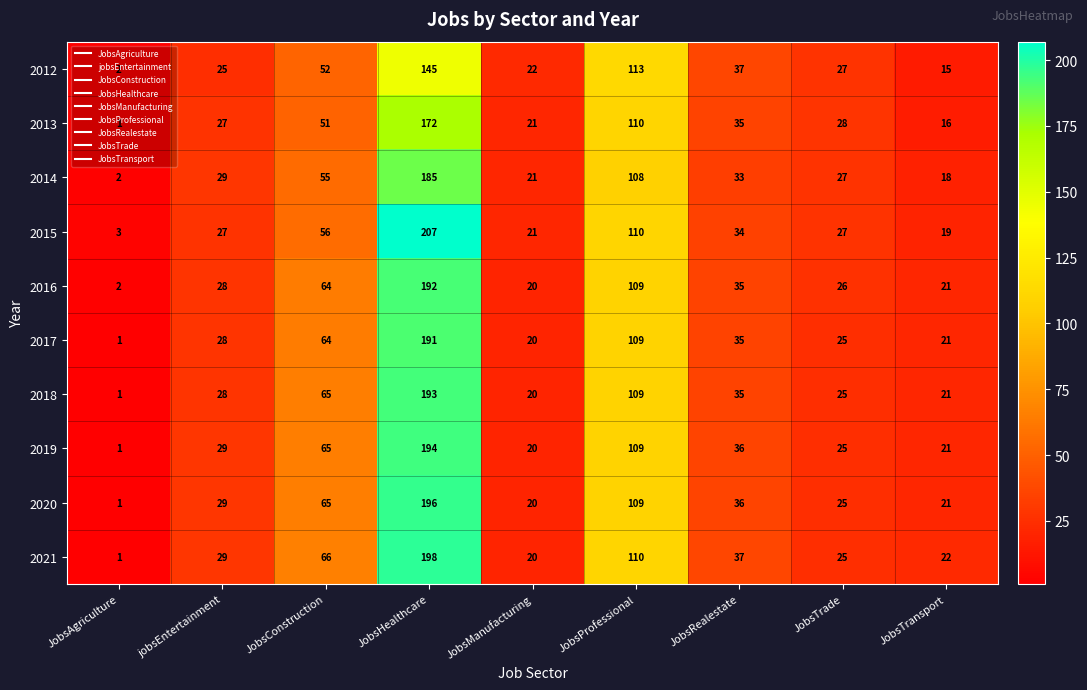

Rank the series by their maximum value, from lowest to highest.

2012, 2013, 2014, 2017, 2016, 2018, 2019, 2020, 2021, 2015